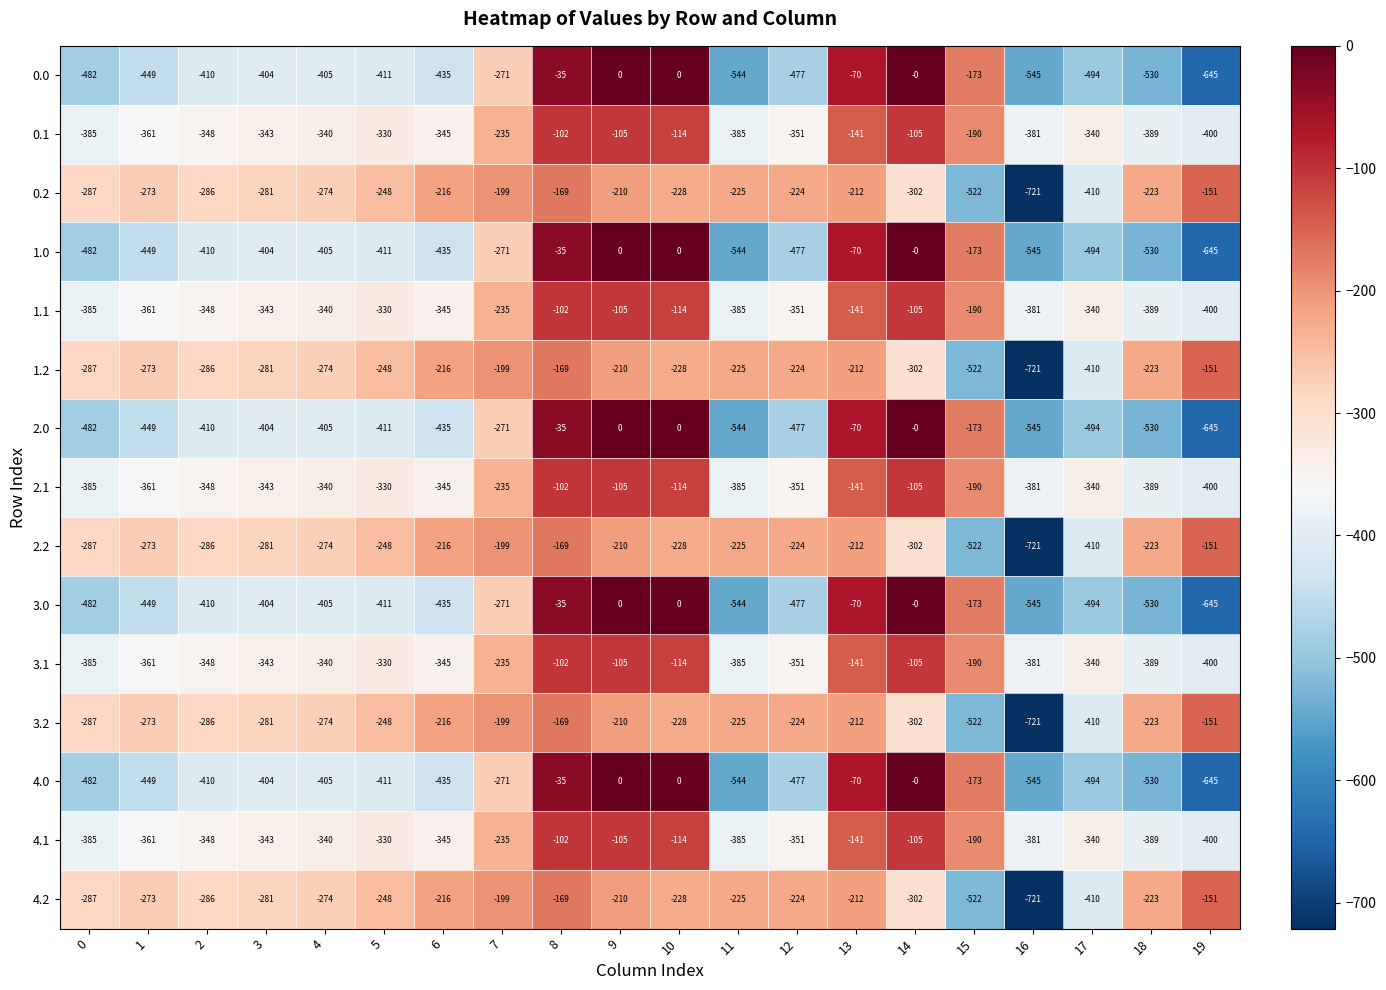

True or false: 2.1 has a value of -57 at 7.

False